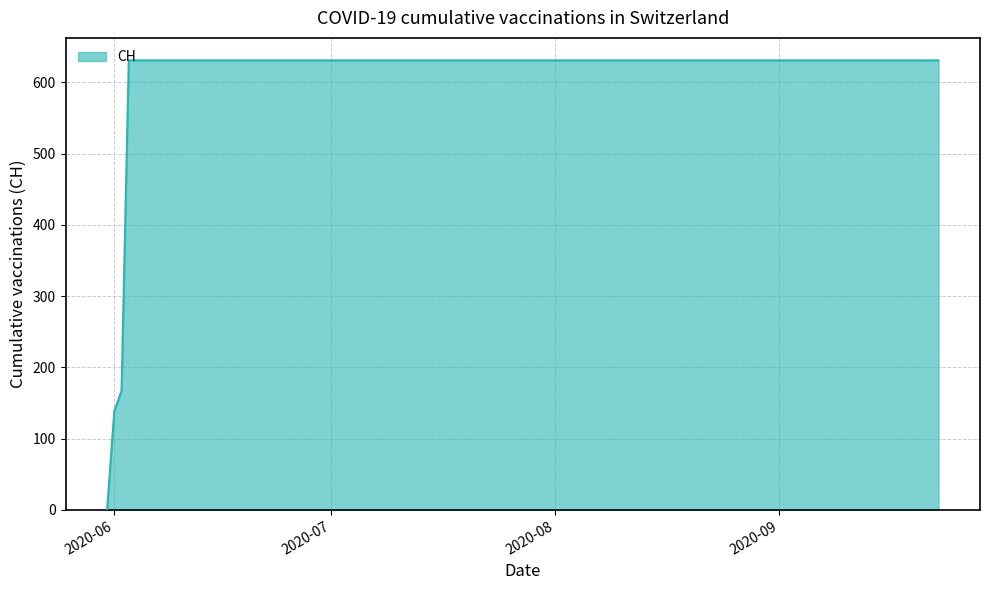

What is the difference between the maximum and minimum values?

631